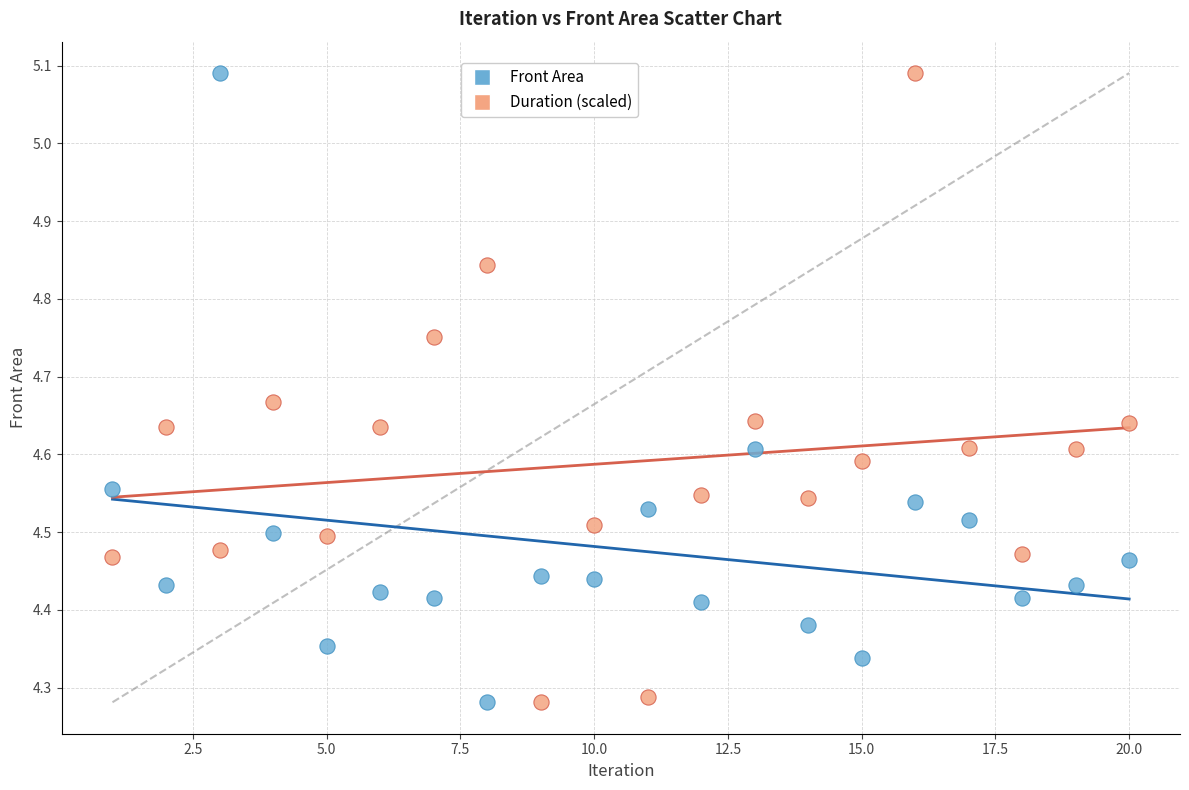

What are all the series names shown in the legend?

Front Area, Duration (scaled)